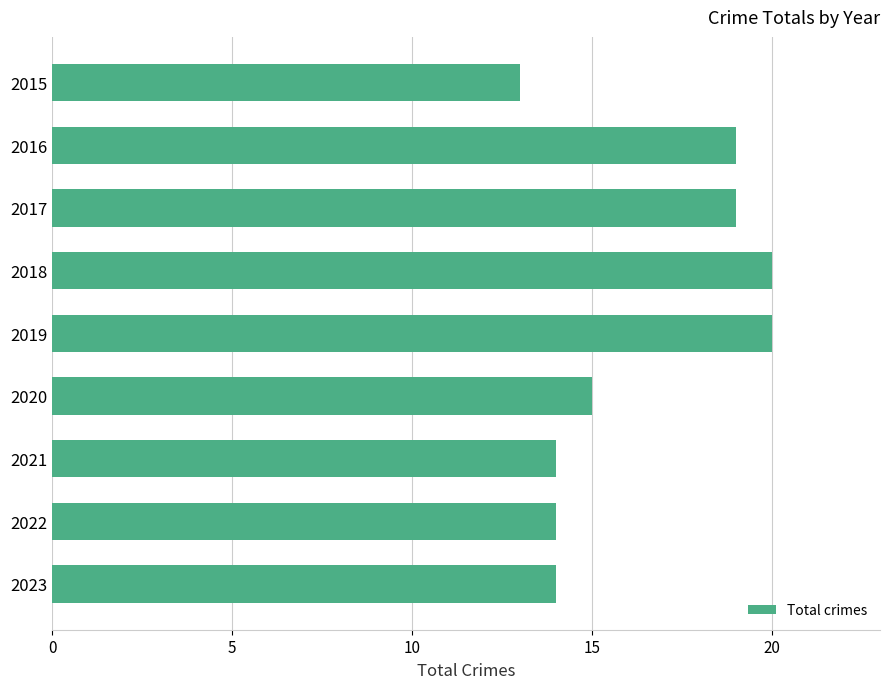

What is the maximum value shown in the chart?

20